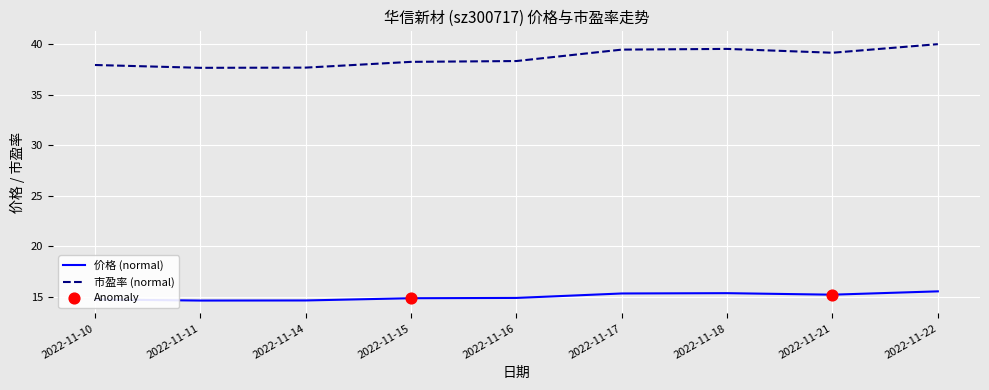

Which series has the largest total across all categories?

市盈率 (normal)